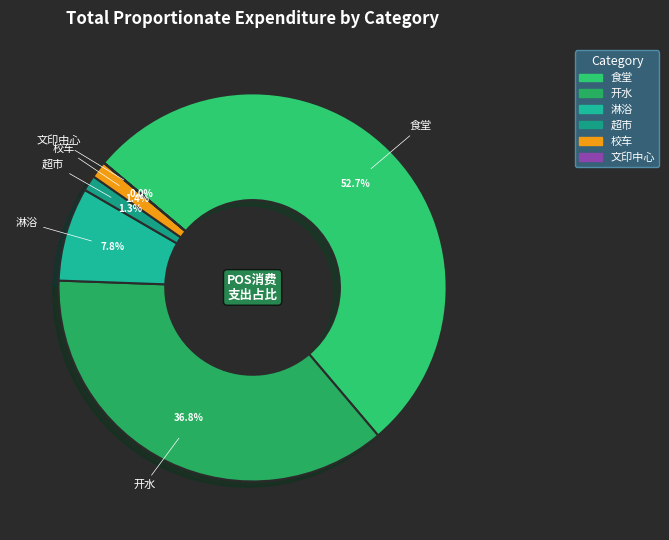

To the nearest percent, what is the combined percentage of 超市 and 食堂?

54%